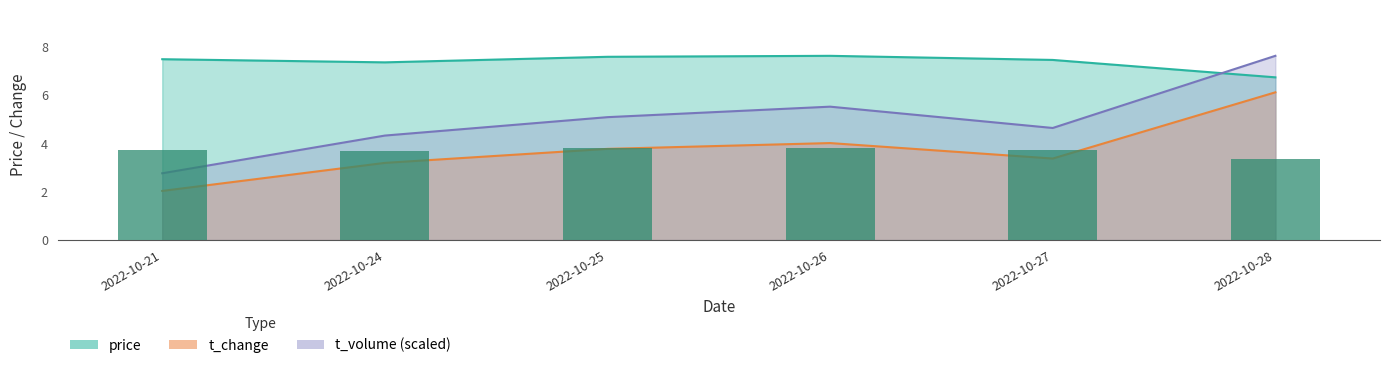

What is the value of the price bar at the 5th from the left?

7.5